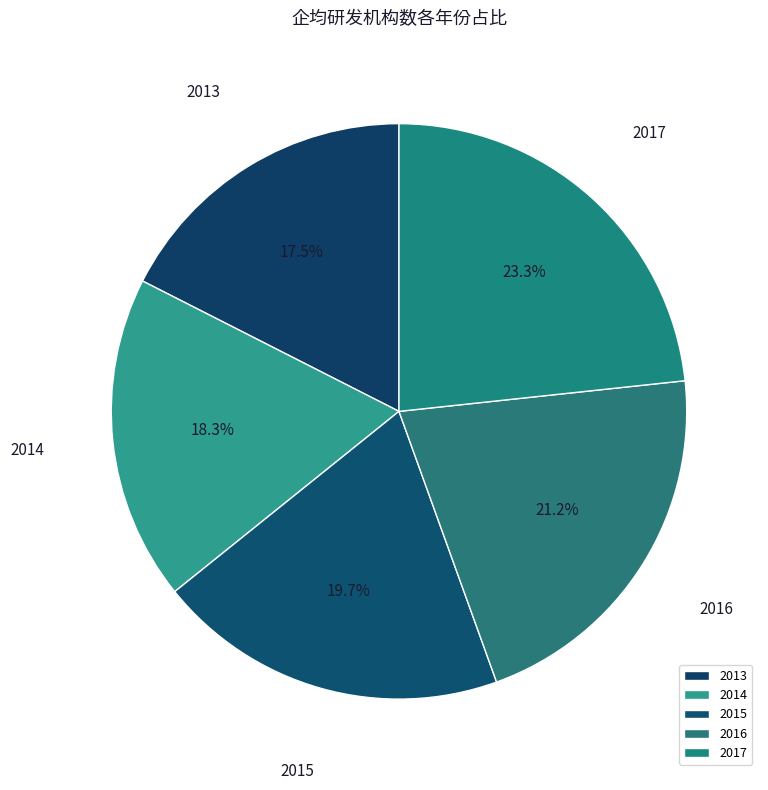

True or false: 2013 accounts for 24% of the total.

False